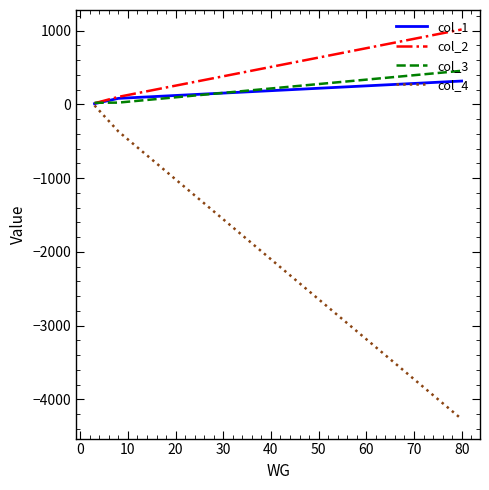

Which series has the widest spread of values?

col_4